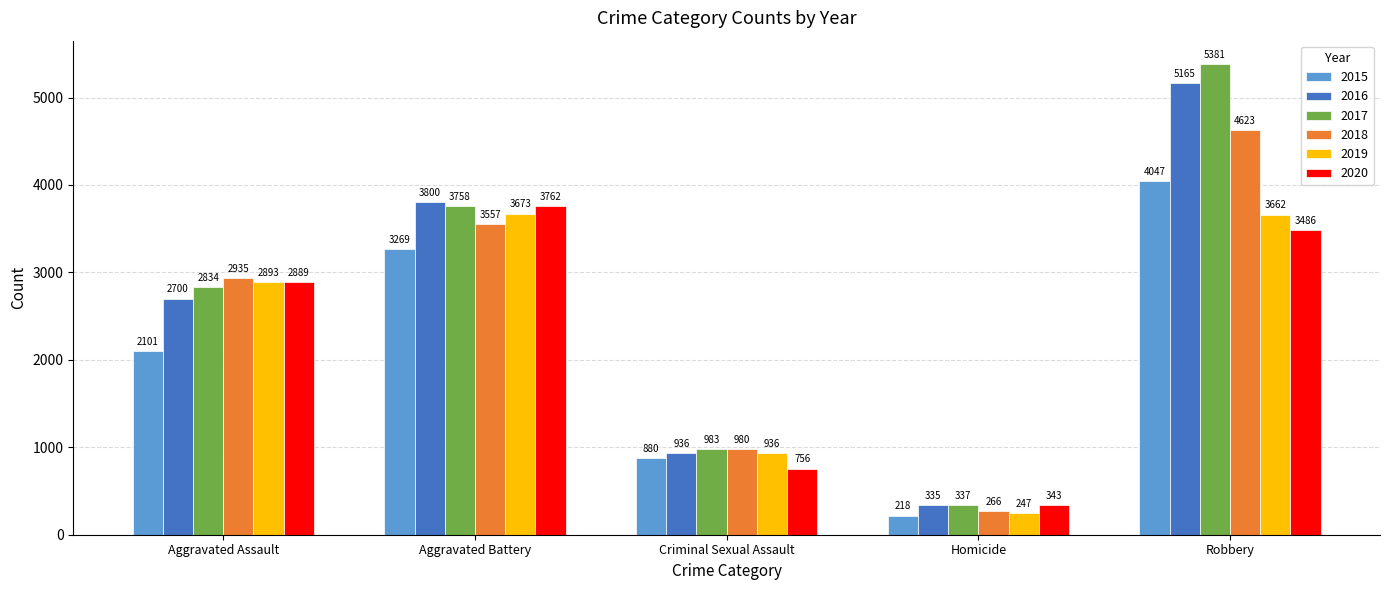

What is the difference between the 2015 values at Robbery and Aggravated Battery?

778